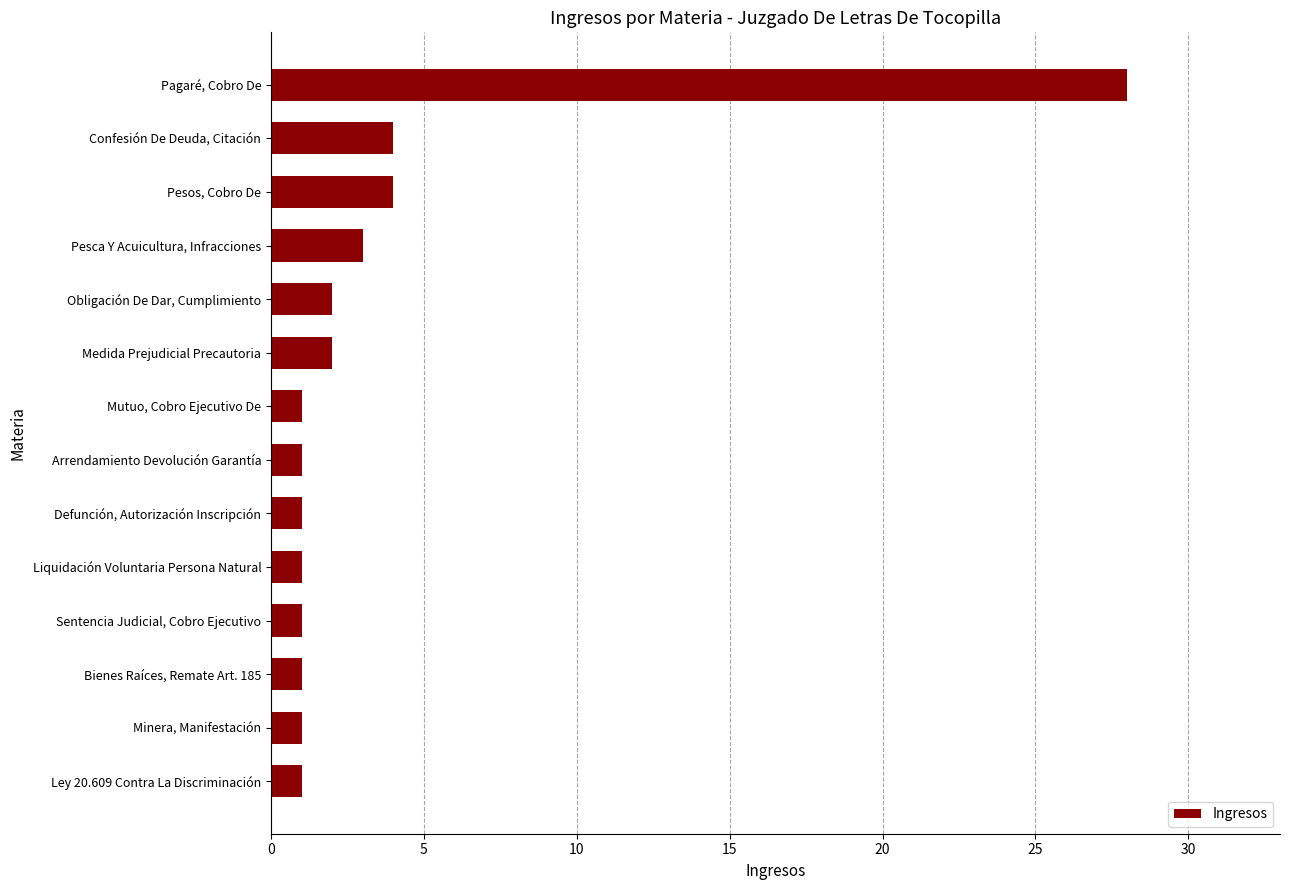

Does the chart contain any negative values?

No